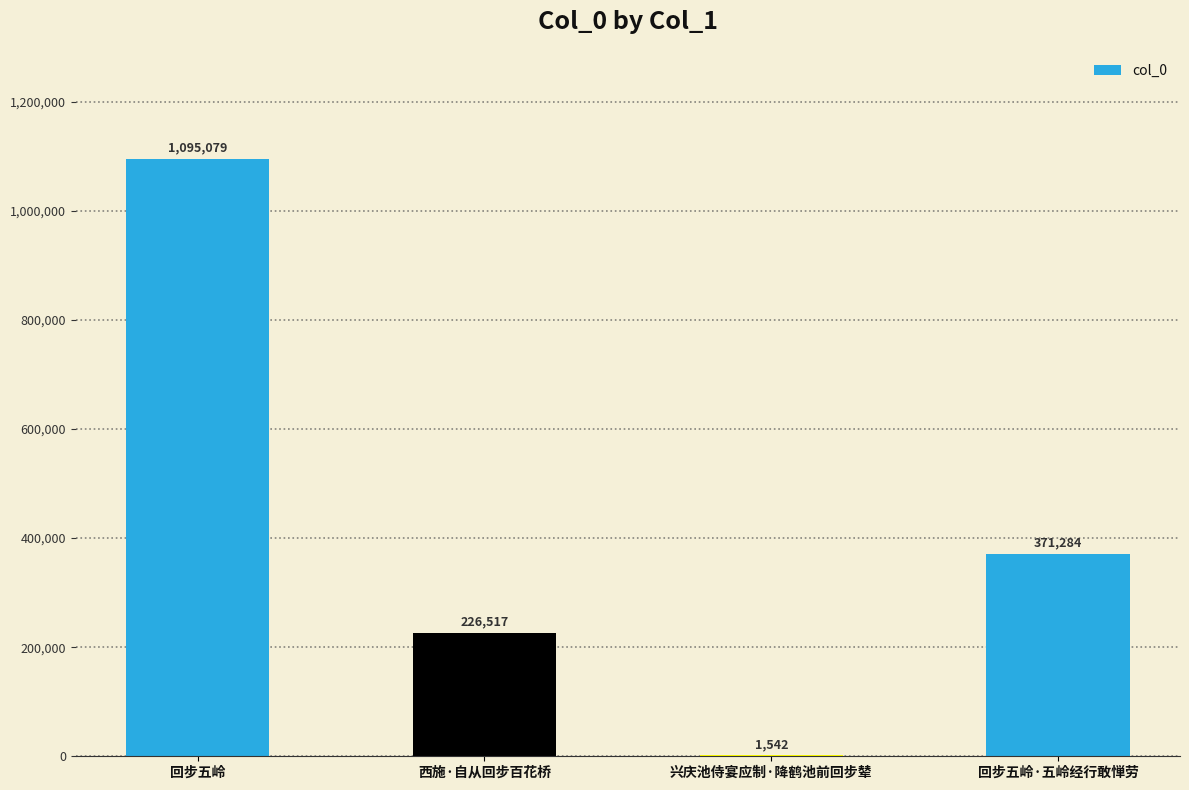

Is it true that the value at 西施·自从回步百花桥 is 226517?

True